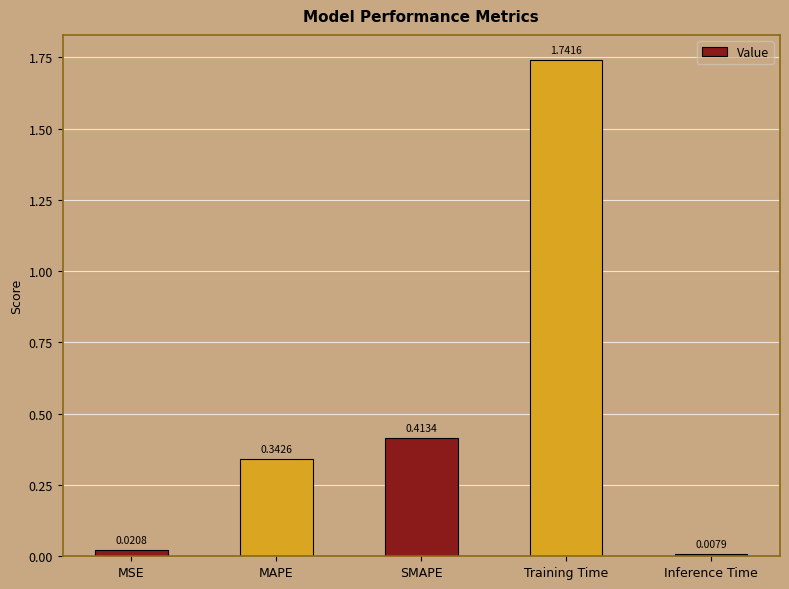

Rank the categories by value from lowest to highest.

Inference Time, MSE, MAPE, SMAPE, Training Time